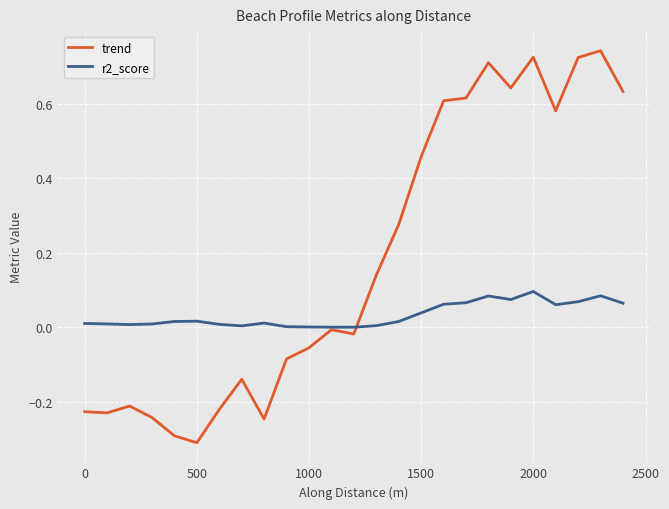

Which series has the largest range (max minus min)?

trend